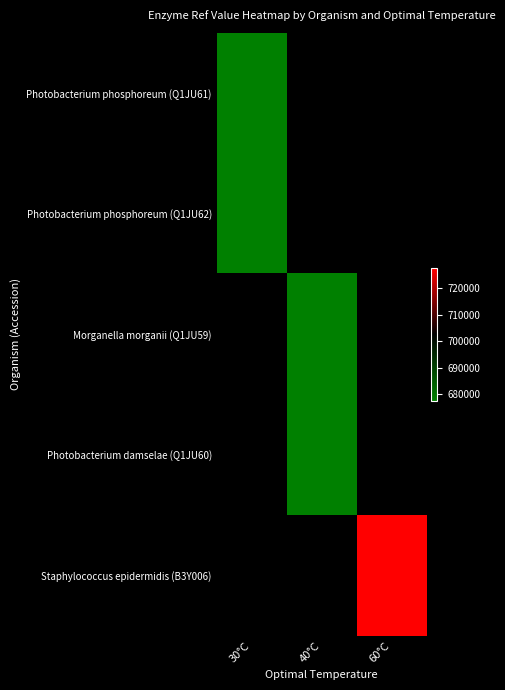

Is it true that Photobacterium phosphoreum (Q1JU61) equals 677685.0 at 30°C?

True